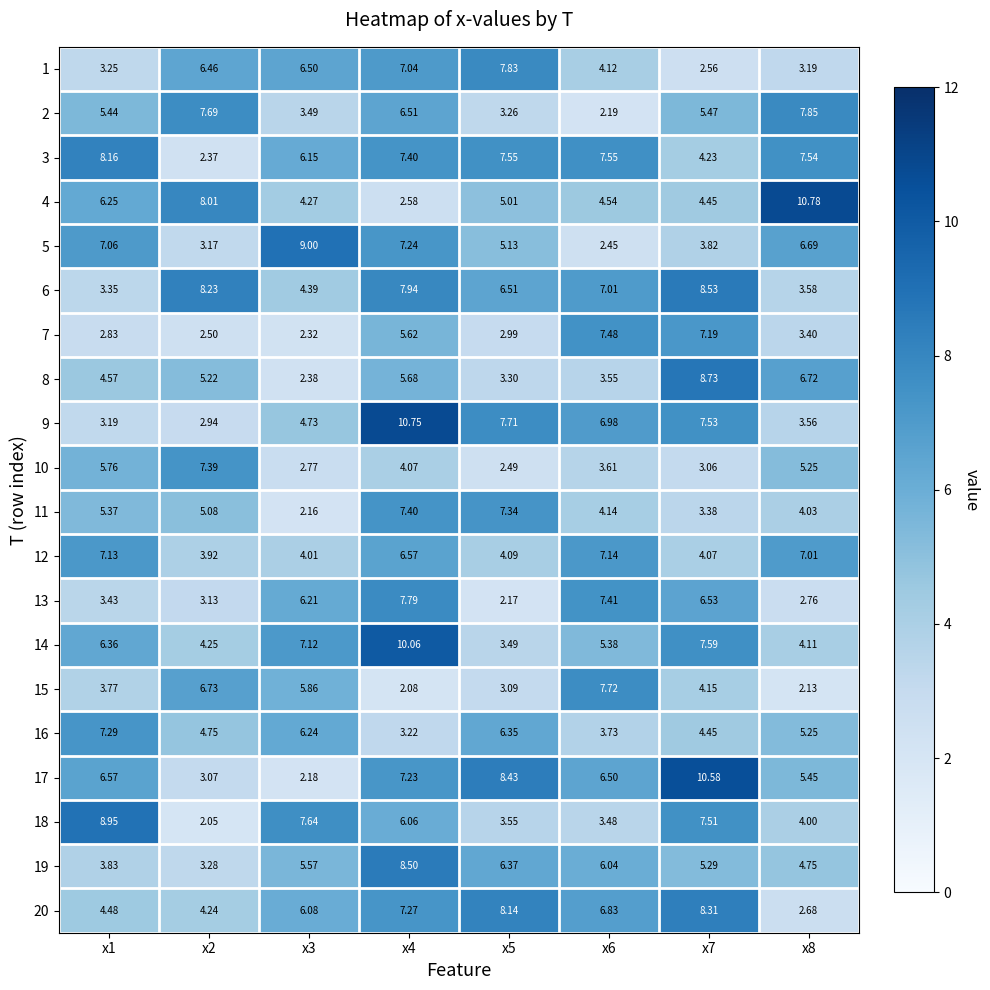

Is the value of 16 at x4 greater than the value of 6 at x5?

No